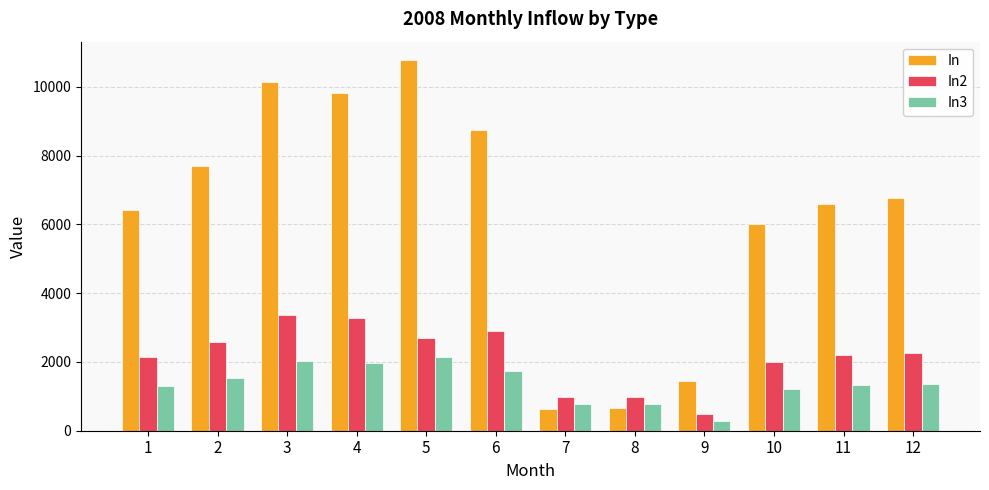

How many data points in In2 are above 2260?

6